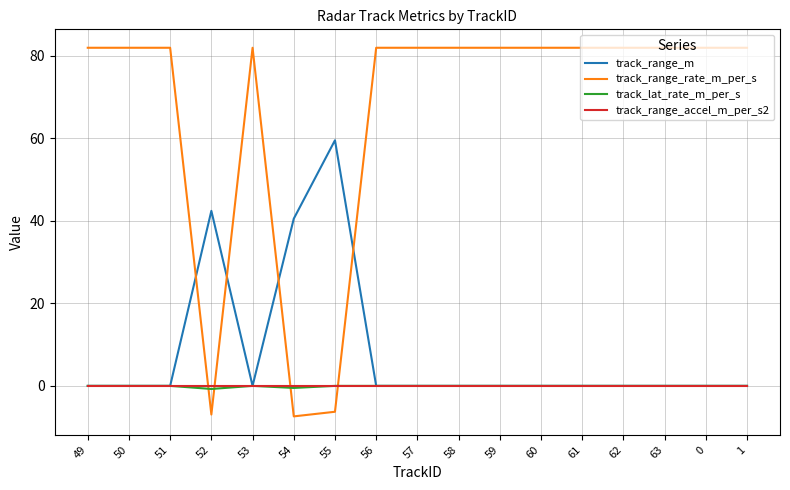

Which series has the largest total across all categories?

track_range_rate_m_per_s